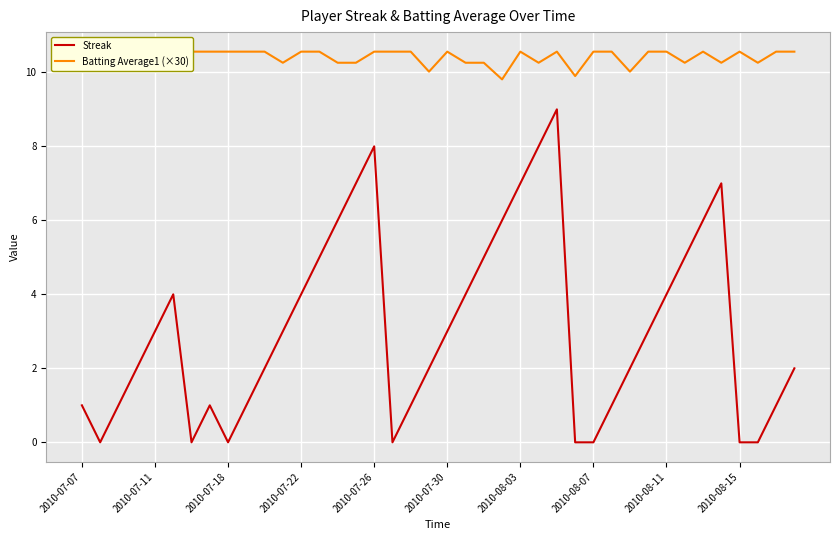

How many values in the Batting Average1 (×30) series exceed 10?

38